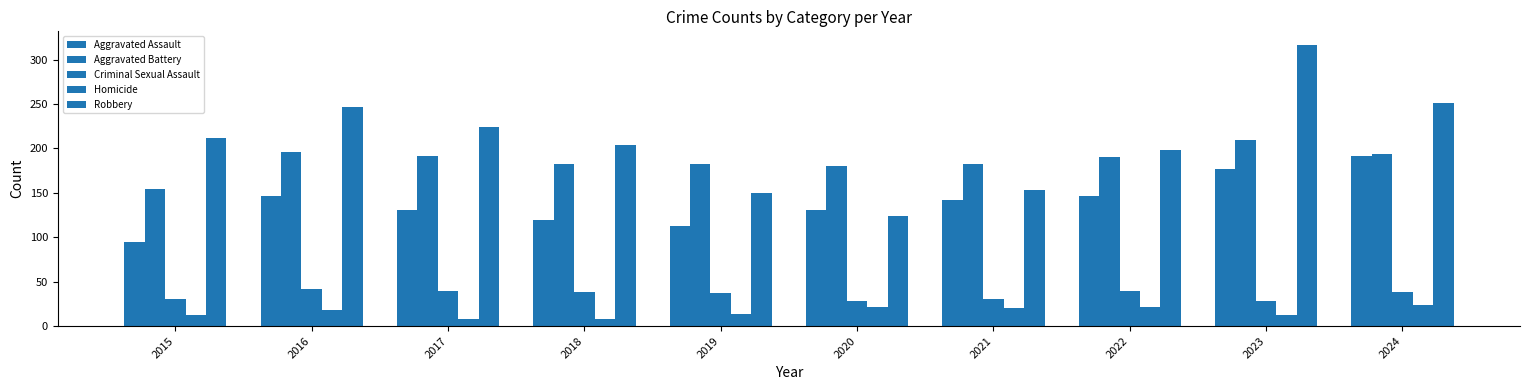

The value of Homicide at 2018 is 13. True or false?

False